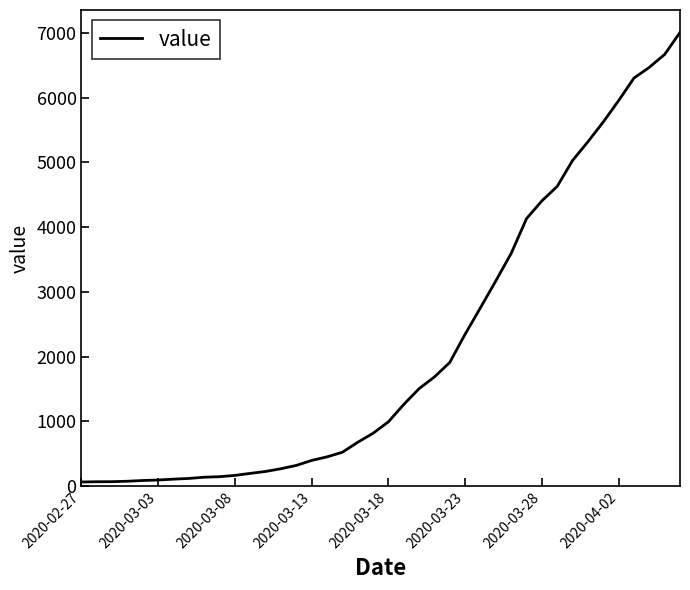

What is the greatest value displayed?

7005